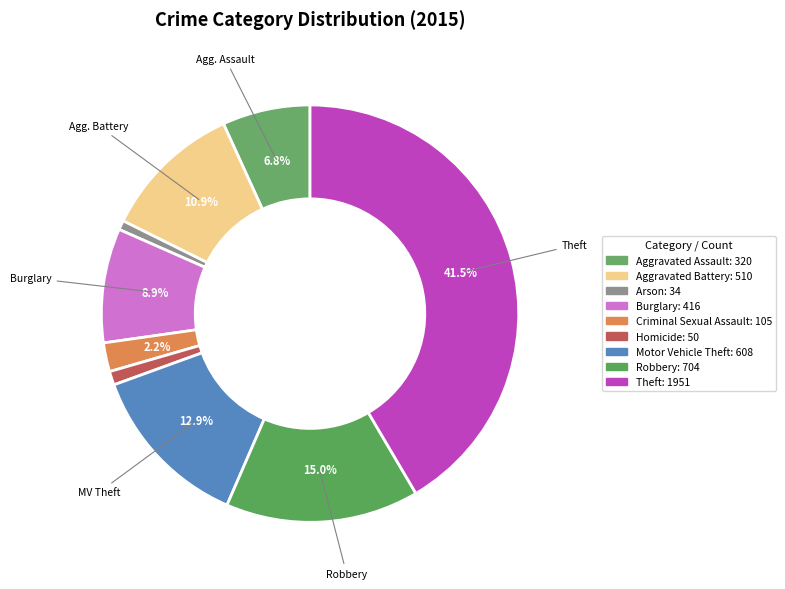

How many slices are in this pie chart?

9